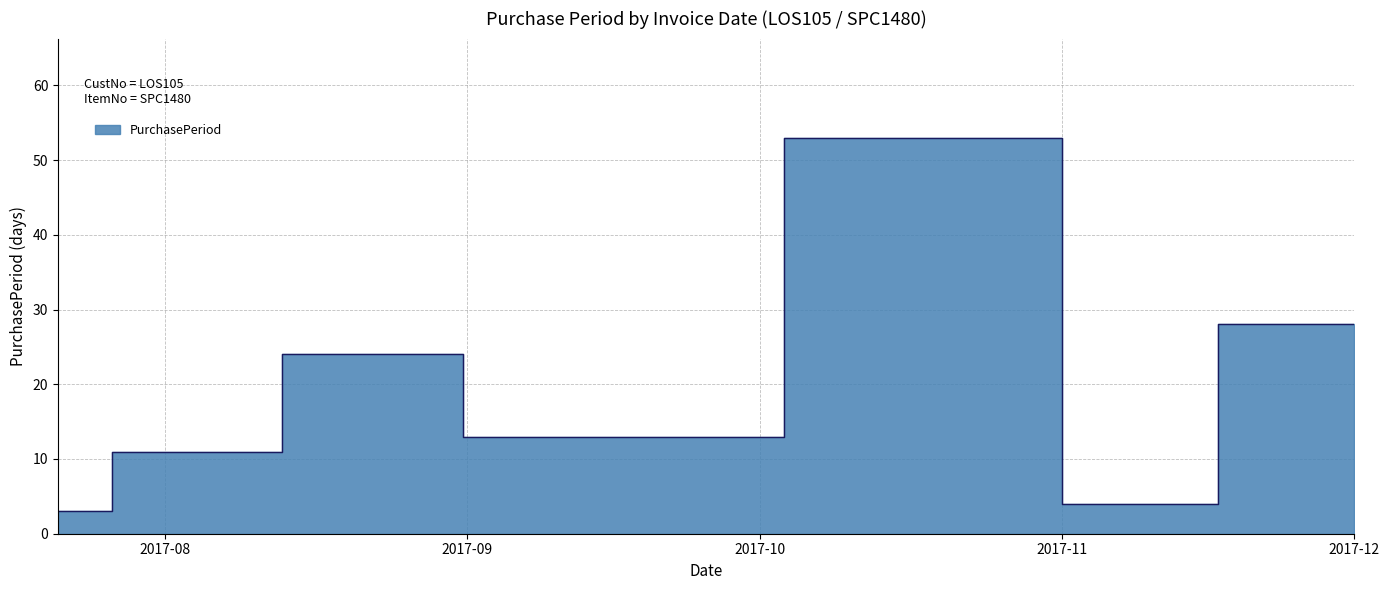

Approximately how many times larger is the value at 2017-10-30 compared to 2017-12-01?

1.9